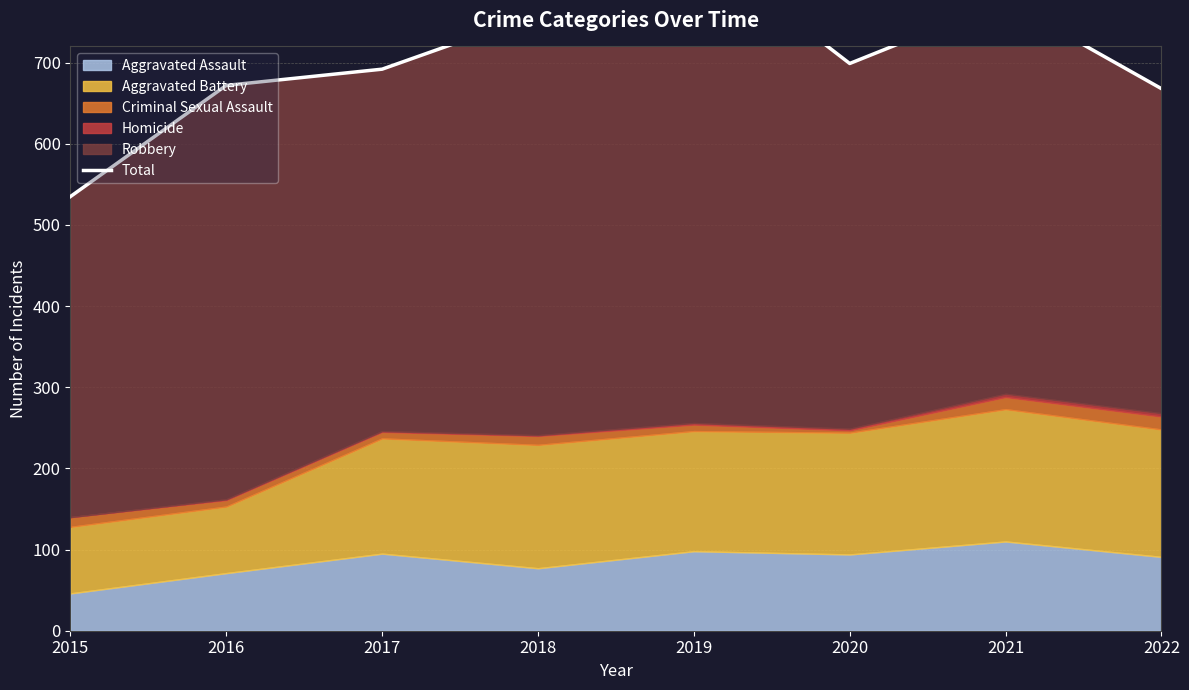

Read the value at 2016.

672